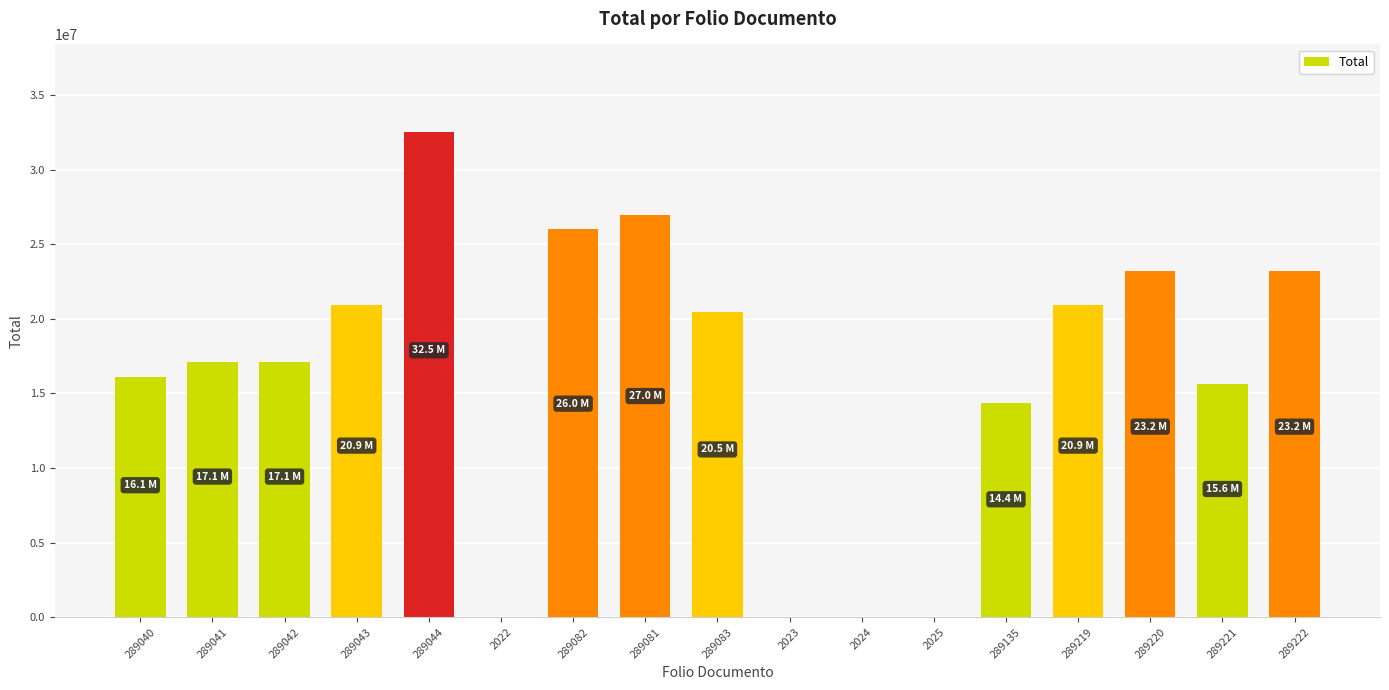

Count the number of data series in this chart.

1